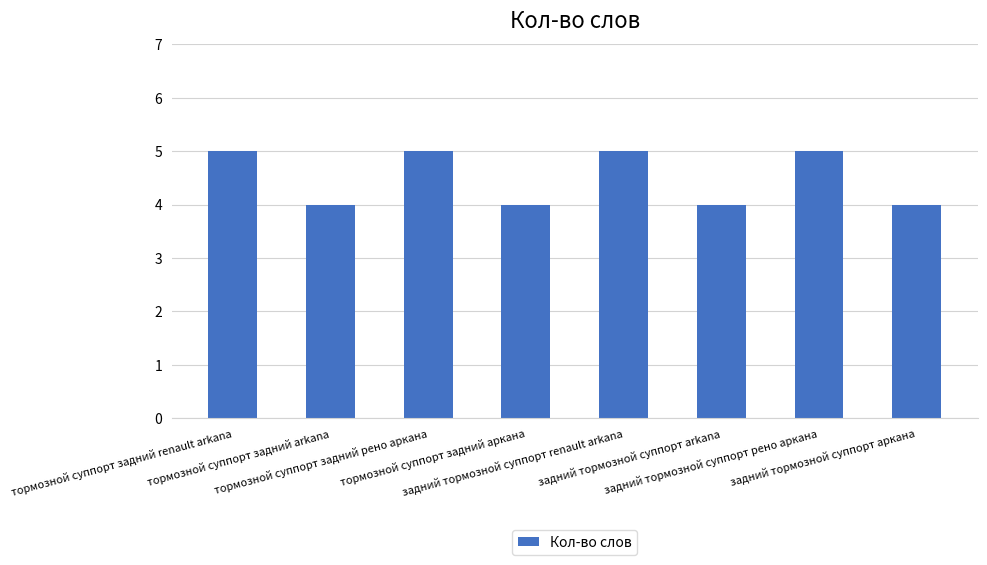

What is the difference between the values at задний тормозной суппорт renault arkana and задний тормозной суппорт arkana?

1